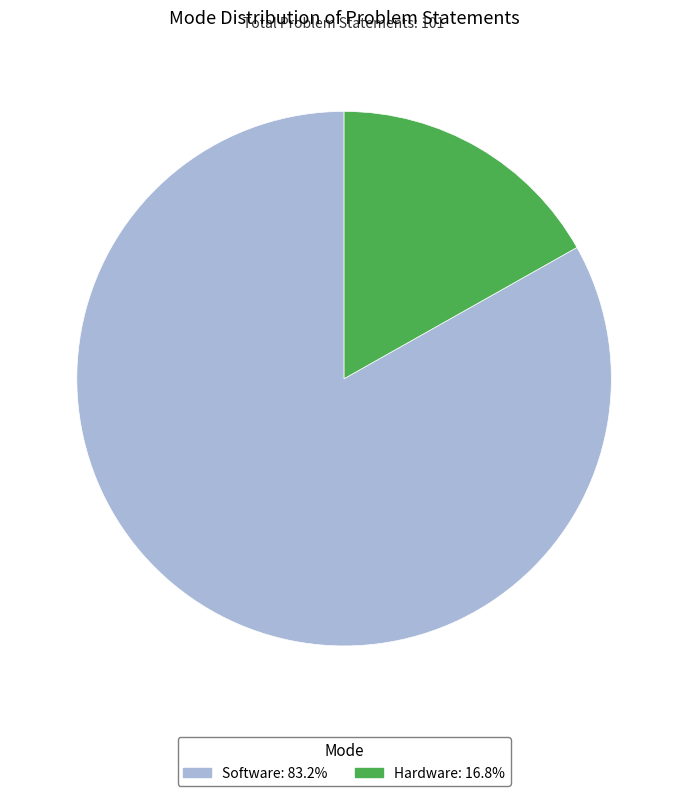

Does Hardware represent more than half of the total?

No